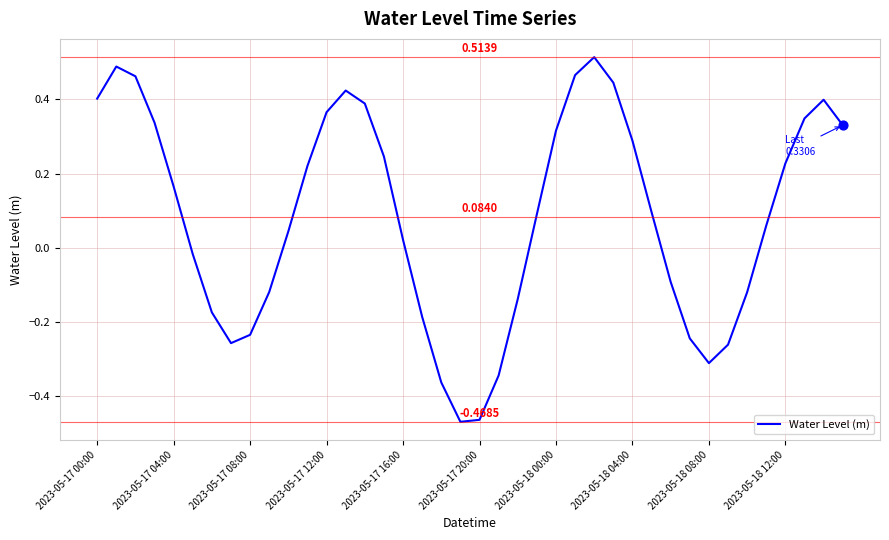

What is the difference between the maximum and minimum values?

1.0